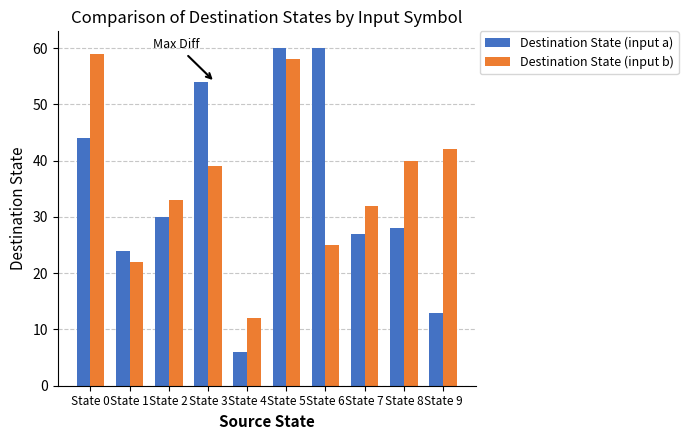

How many groups of bars are there?

10